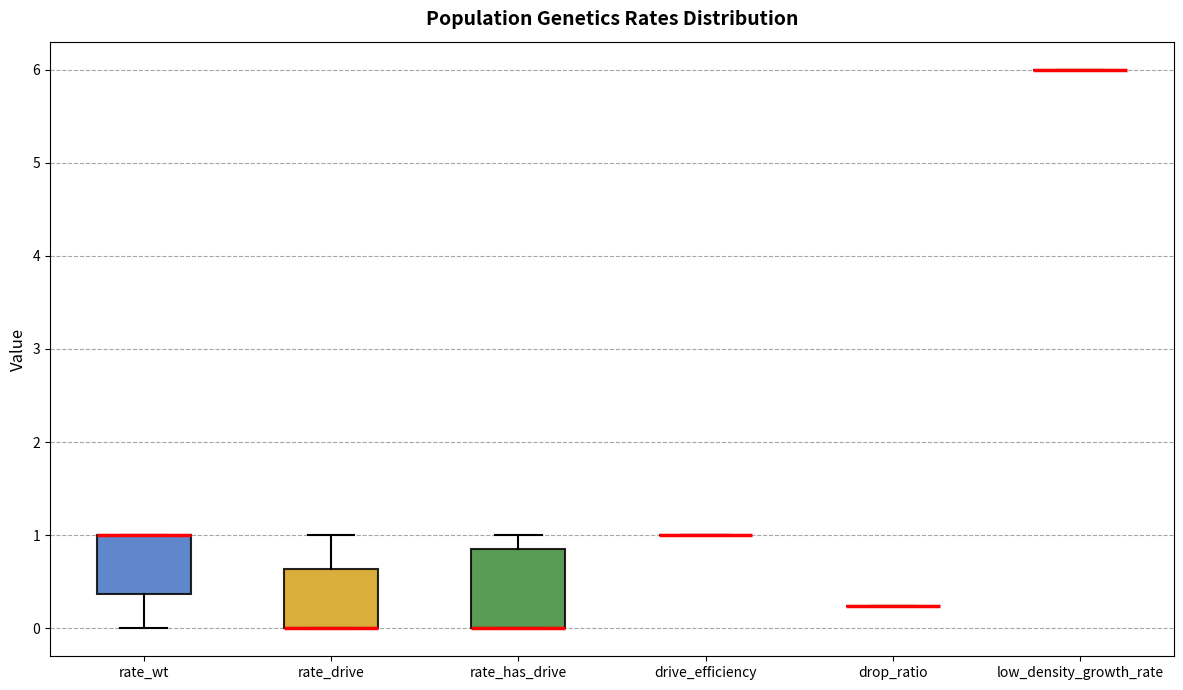

Reading left to right, read every box against the y-axis: the position of its median line, the range the box covers, and the ends of its whiskers. The values are not printed on the chart, so give them approximately, as read against the axis.

rate_wt: median 1.0 (drawn on the box's upper edge), box 0.4 to 1.0, whiskers 0.0 to 1.0
rate_drive: median 0.0 (drawn on the box's lower edge), box 0.0 to 0.6, whiskers 0.0 to 1.0
rate_has_drive: median 0.0 (drawn on the box's lower edge), box 0.0 to 0.9, whiskers 0.0 to 1.0
drive_efficiency: box collapsed to a line at 1.0, whiskers 1.0 to 1.0
drop_ratio: box collapsed to a line at 0.2, whiskers 0.2 to 0.2
low_density_growth_rate: box collapsed to a line at 6.0, whiskers 6.0 to 6.0